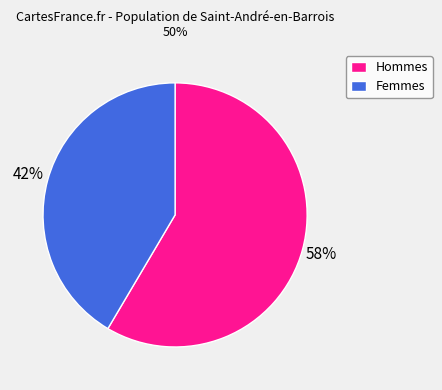

To the nearest percent, what is the average slice percentage?

50%